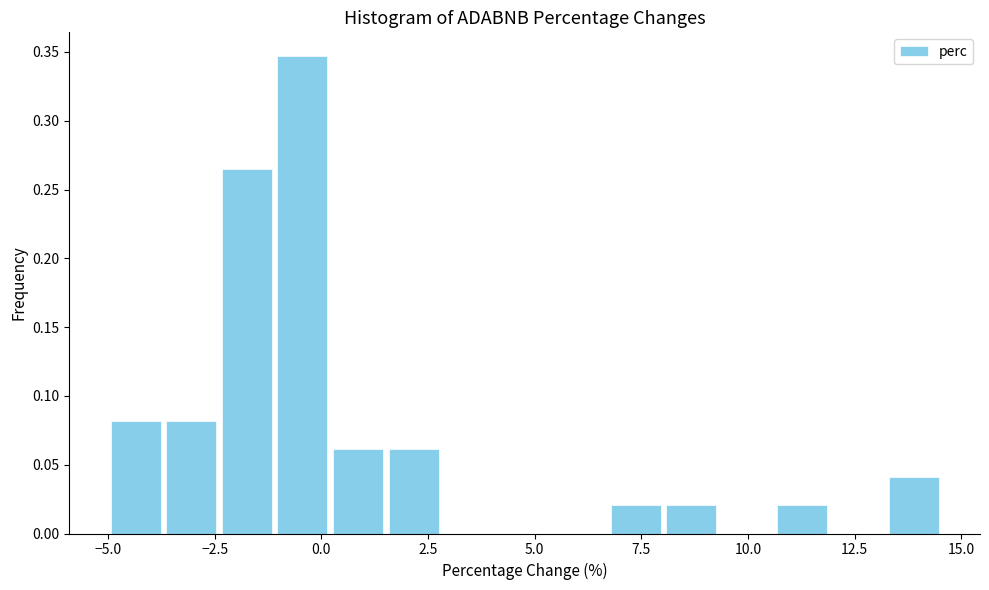

Around what value on the x-axis is the tallest bar? Give the approximate position of its centre, as read against the axis.

-0.5